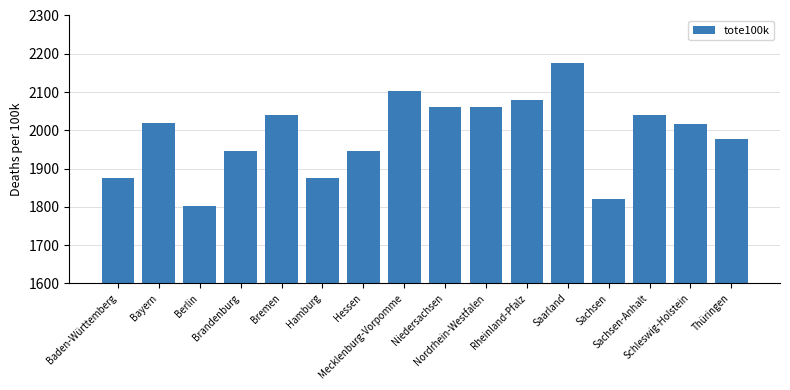

What is the value of the 5th bar from the left?

2038.8